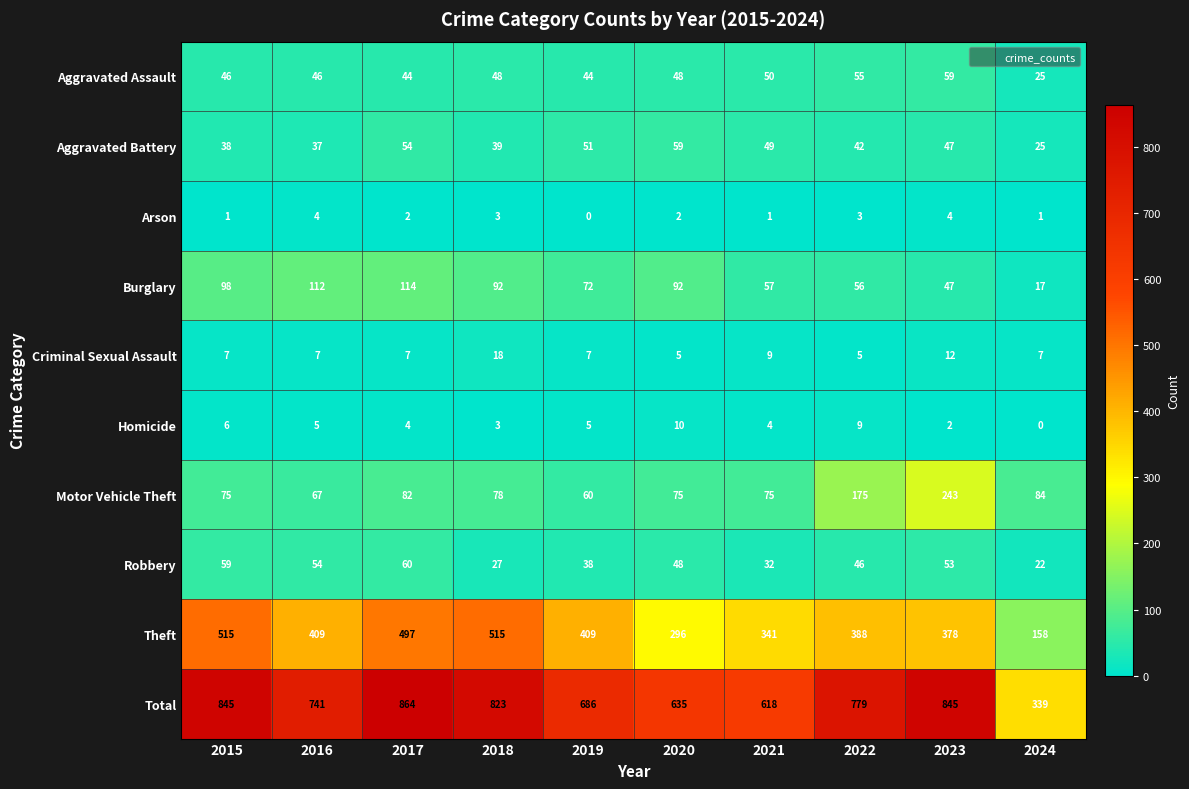

Is it true that Robbery equals 38 at 2018?

False